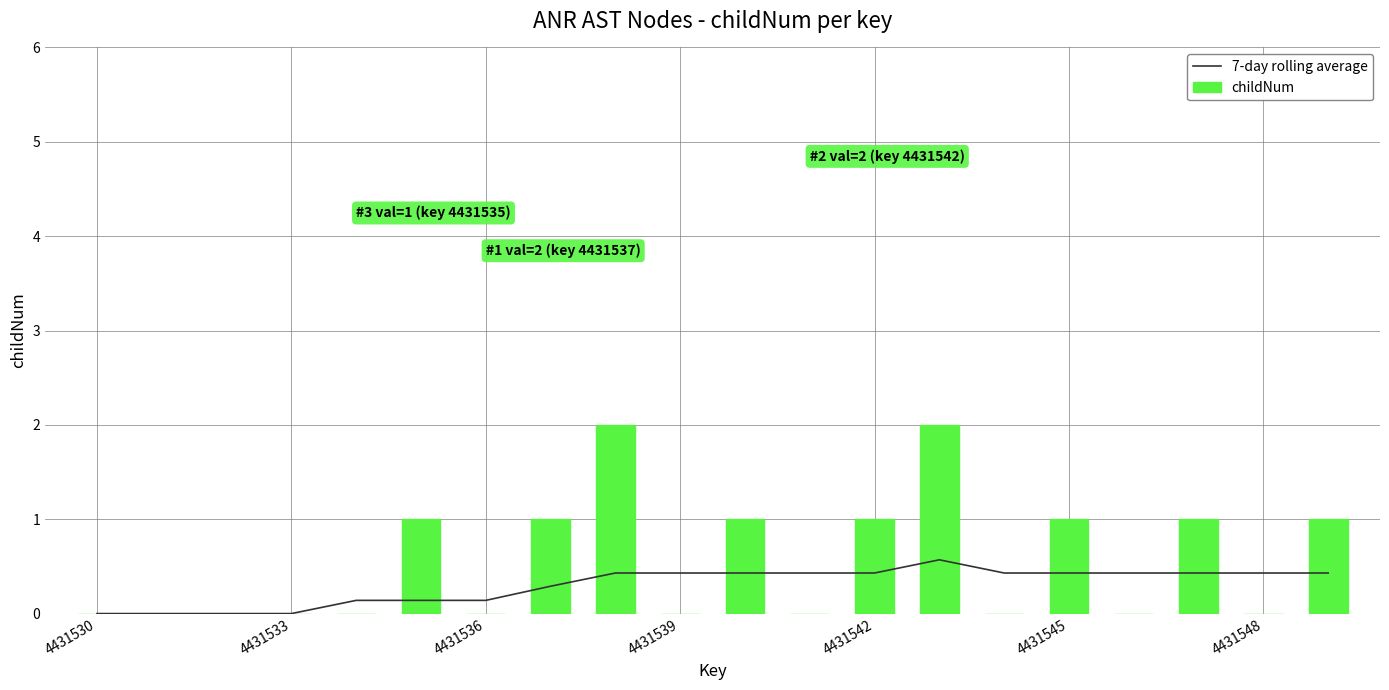

How many childNum values are between 0 and 1?

18